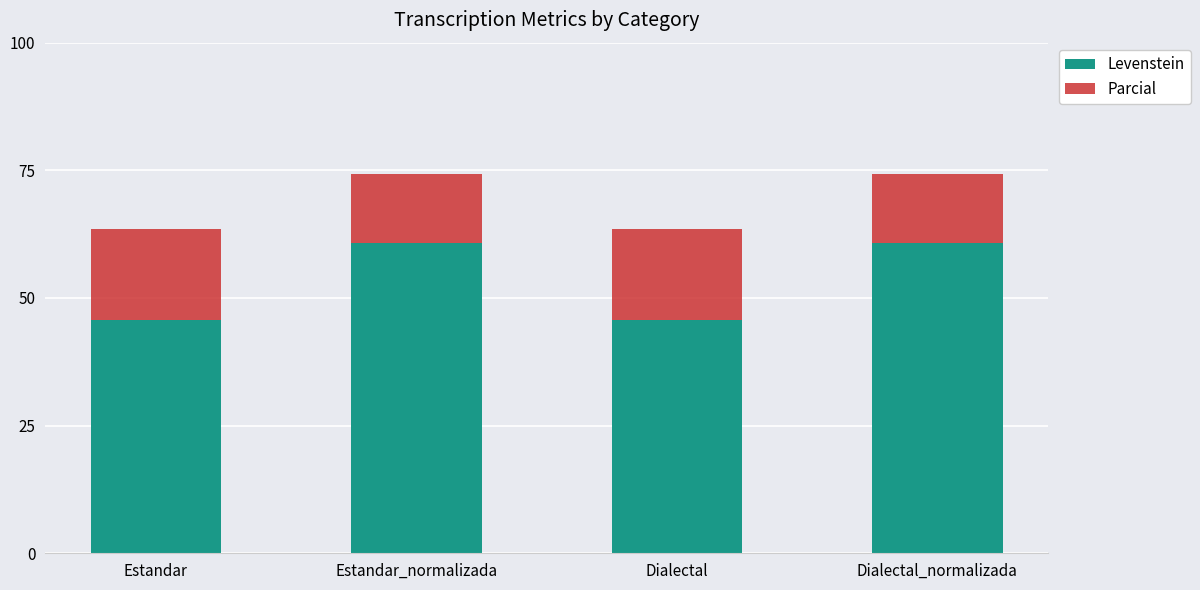

The value of Levenstein at Estandar_normalizada is 60.7. True or false?

True